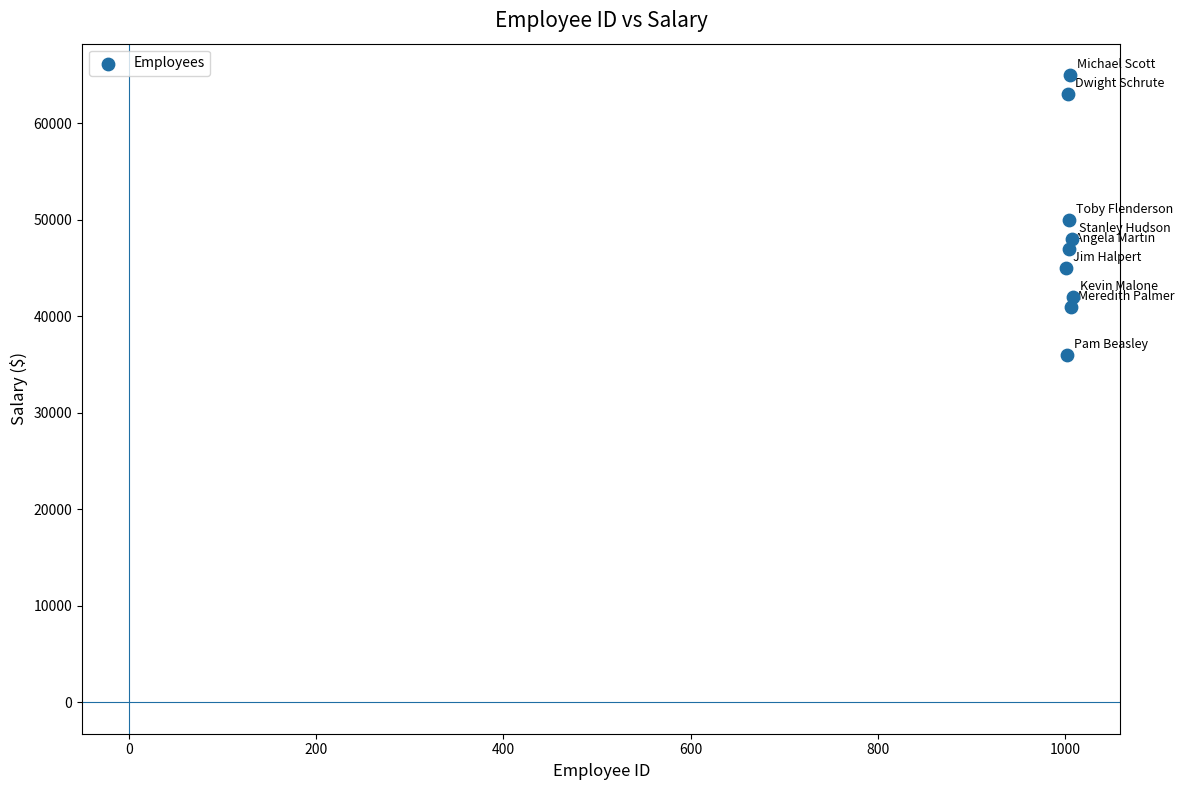

What is the average X value?

1005